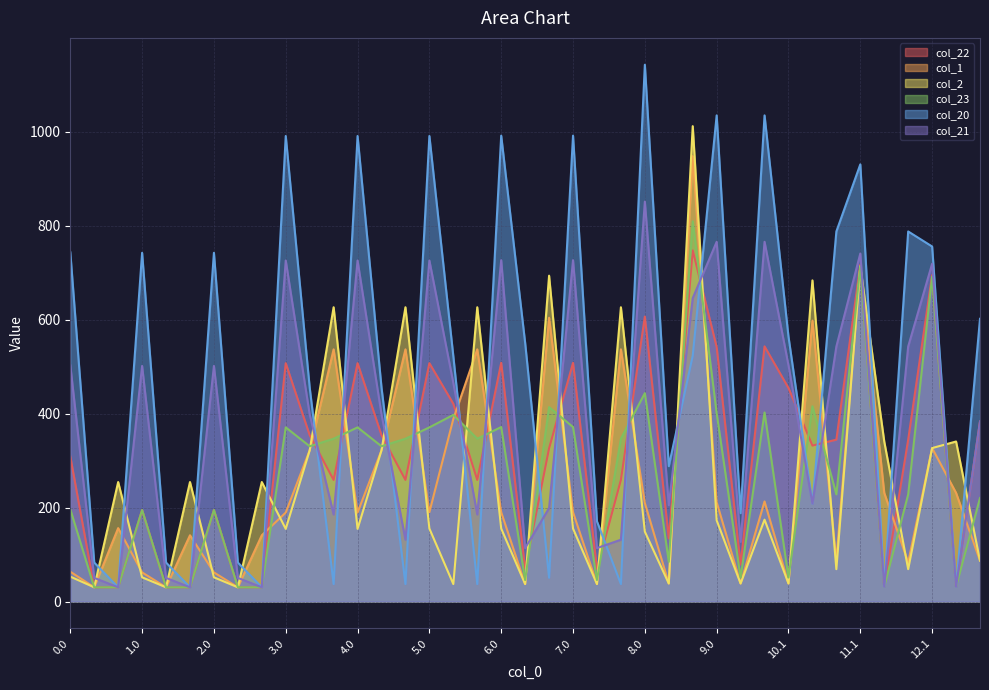

Reading left to right, transcribe all the data shown in this chart.

col_22: 308.7	30.2	30.2	194.7	30.2	30.2	194.7	30.2	30.2	507.3	354.0	258.8	507.3	354.0	258.8	507.3	420.8	258.8	508.0	69.4	326.0	508.0	69.4	258.8	606.4	134.3	747.2	541.5	78.7	543.0	454.4	331.8	344.5	716.5	31.4	344.5	694.7	31.4	383.2
col_1: 63.5	30.2	156.2	61.9	30.2	141.0	61.9	30.2	141.0	189.3	321.7	536.7	189.3	321.7	536.7	190.0	388.6	536.7	190.0	37.1	603.9	190.0	37.1	536.7	209.6	38.3	947.9	211.4	38.3	212.9	38.3	597.9	87.1	713.1	231.2	83.3	326.5	231.2	86.9
col_2: 53.0	30.2	254.3	51.5	30.2	254.3	51.5	30.2	254.3	154.6	321.7	626.3	154.6	321.7	626.3	155.3	37.1	626.3	155.3	37.1	693.5	155.3	37.1	626.3	148.7	38.3	1011.7	172.7	38.3	174.2	38.3	683.5	68.8	713.1	340.6	68.8	326.5	340.6	86.9
col_23: 196.3	30.2	30.2	194.7	30.2	30.2	194.7	30.2	30.2	370.6	330.4	346.5	370.6	330.4	346.5	370.6	397.2	346.5	371.3	45.8	413.7	371.3	45.8	346.5	443.4	84.4	809.1	400.8	51.0	402.3	51.0	415.5	228.0	713.1	31.4	228.0	691.3	31.4	220.2
col_20: 743.7	83.0	30.2	742.2	83.0	30.2	742.2	83.0	30.2	990.8	455.3	37.1	990.8	455.3	37.1	990.8	522.1	37.1	991.5	550.4	50.6	991.5	170.6	37.1	1142.4	288.1	523.3	1034.6	188.0	1034.6	563.8	208.5	787.6	930.4	31.4	787.6	755.6	31.4	601.7
col_21: 502.9	50.3	30.2	501.4	50.3	30.2	501.4	50.3	30.2	725.7	398.3	185.3	725.7	398.3	131.5	725.7	465.1	185.3	726.4	113.7	198.7	726.4	113.7	131.5	851.1	204.9	645.7	765.5	127.0	765.5	502.8	208.5	542.7	740.6	31.4	542.7	718.8	31.4	383.2